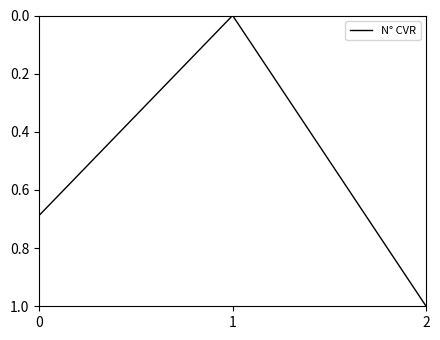

What is the average value?

0.6